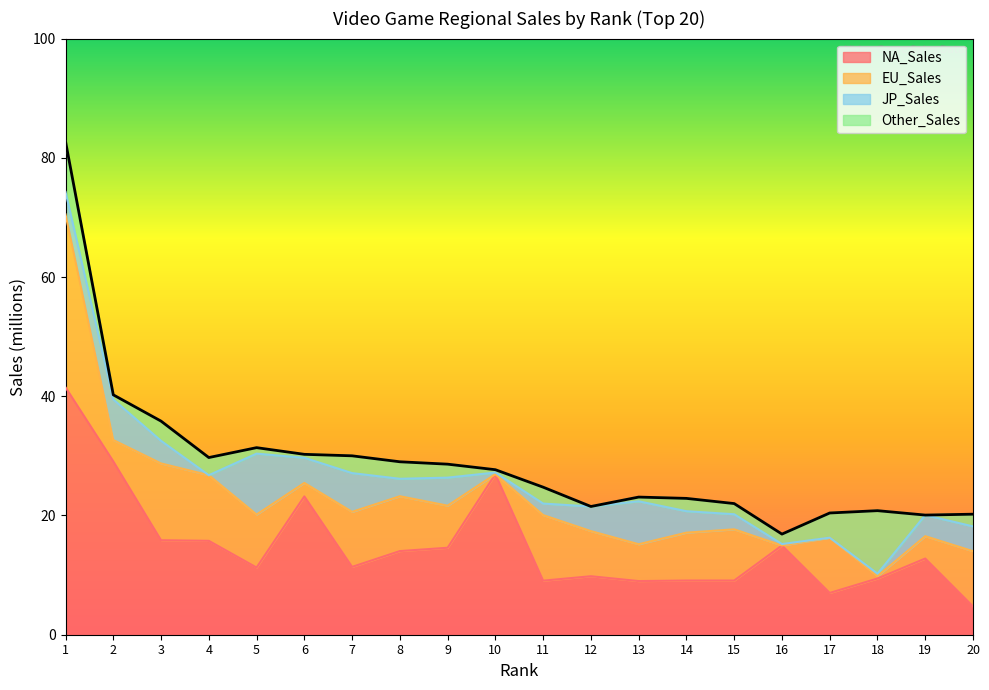

How many times do EU_Sales and NA_Sales cross each other?

5